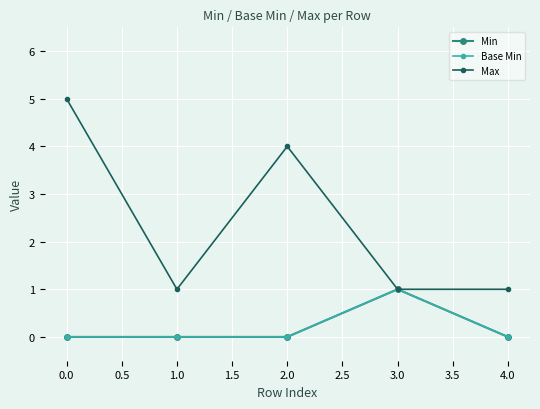

Is this an area chart (filled region under the line)?

No